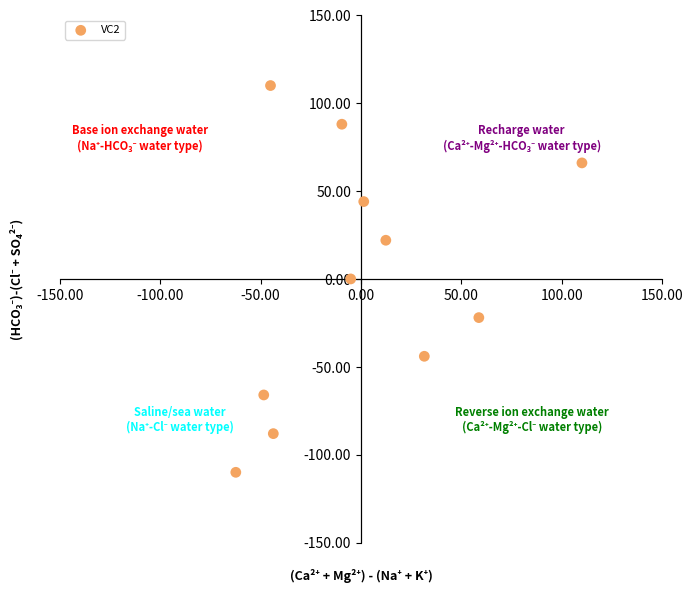

What is the range of Y values (max minus min)?

220